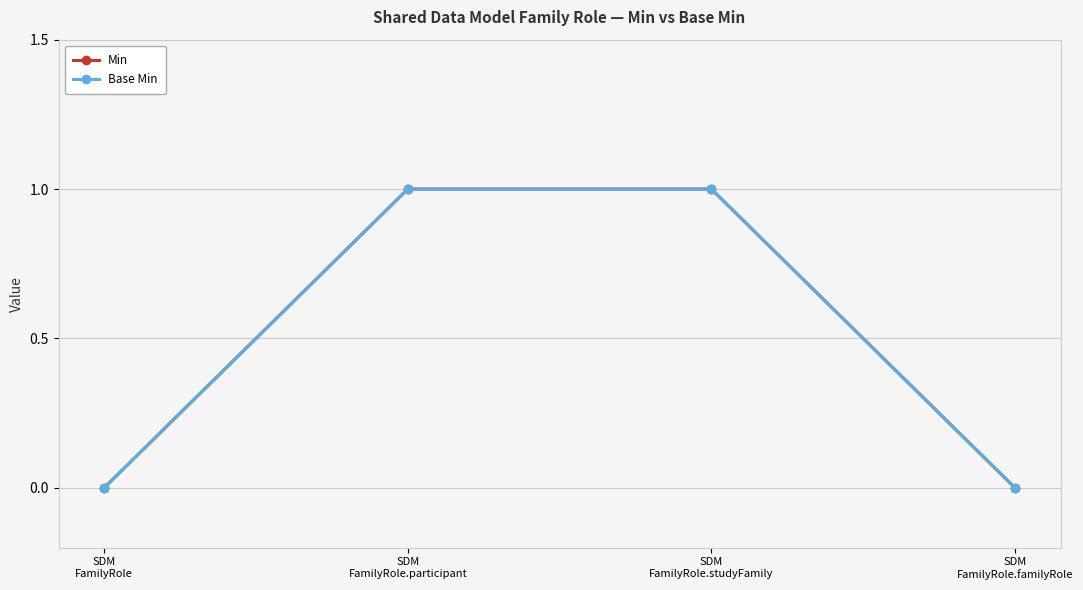

Count the Min values in the range 0 to 1.

4